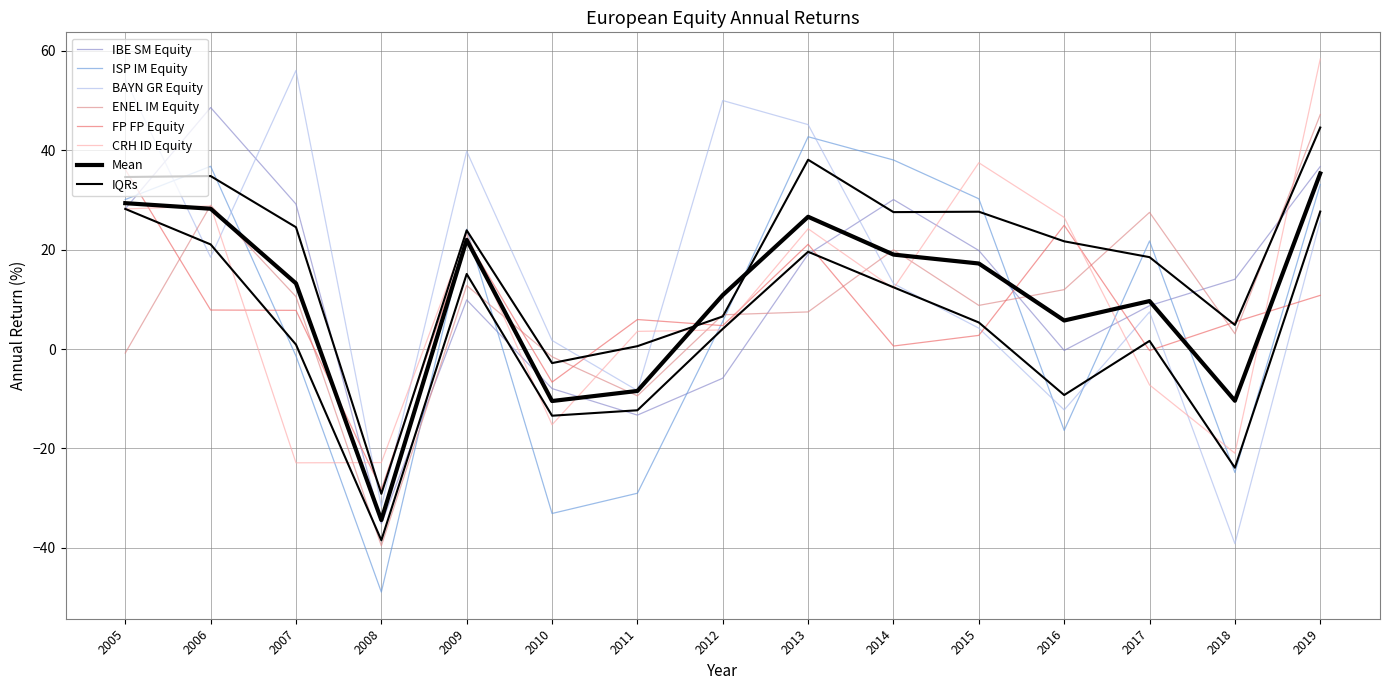

The value of CRH ID Equity at 2011 is 3.6. True or false?

True